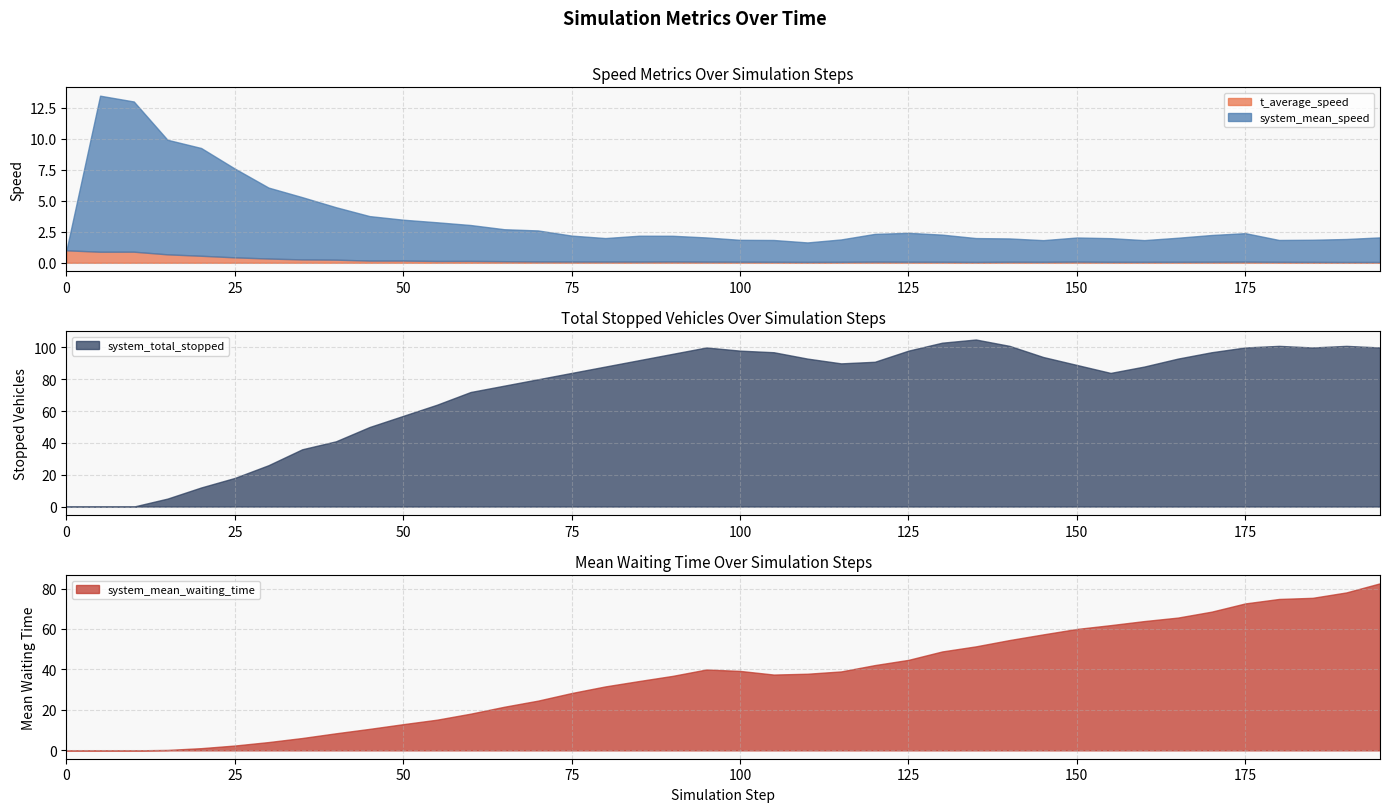

Where is t_average_speed nearest to the value 0?

190.0